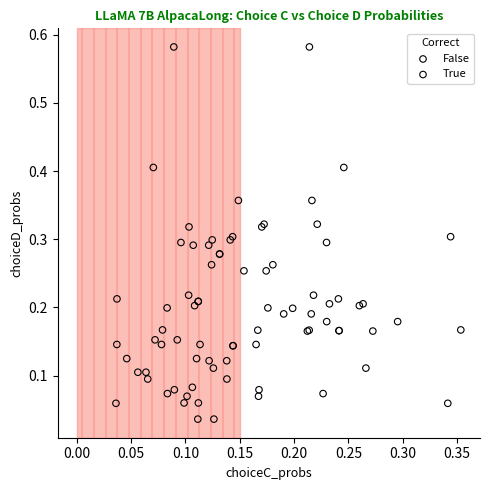

What are all the series names shown in the legend?

False, True